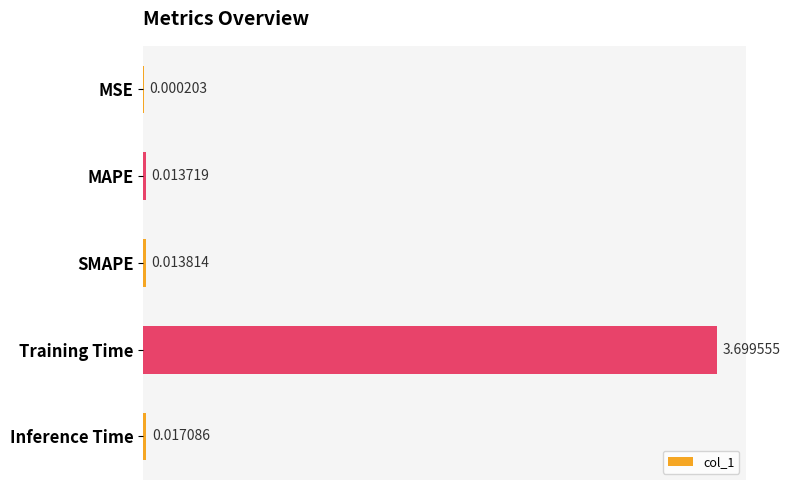

Between MAPE and Training Time, which is larger?

Training Time